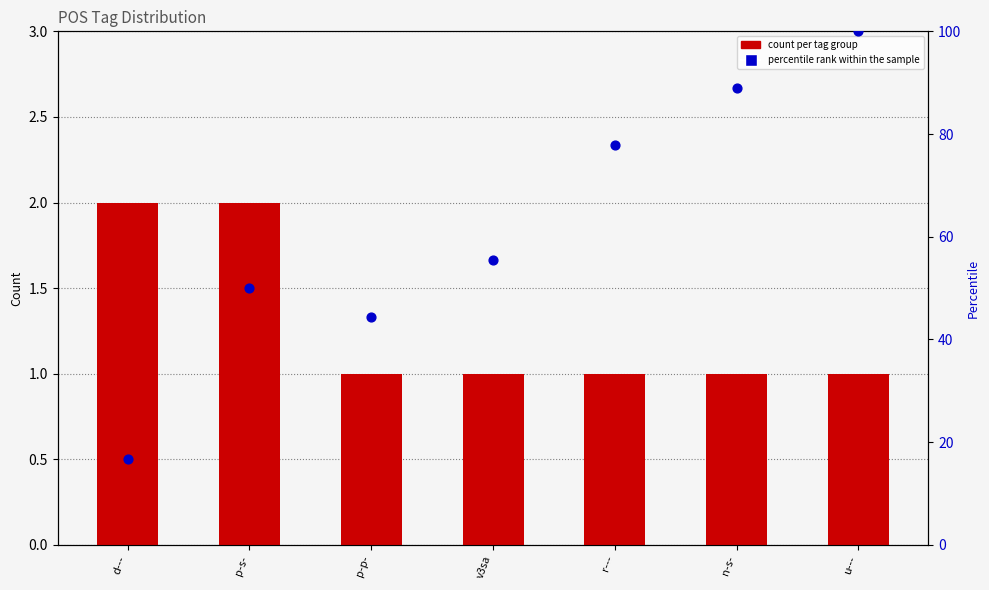

What is the total value across all series at u---?

101.0